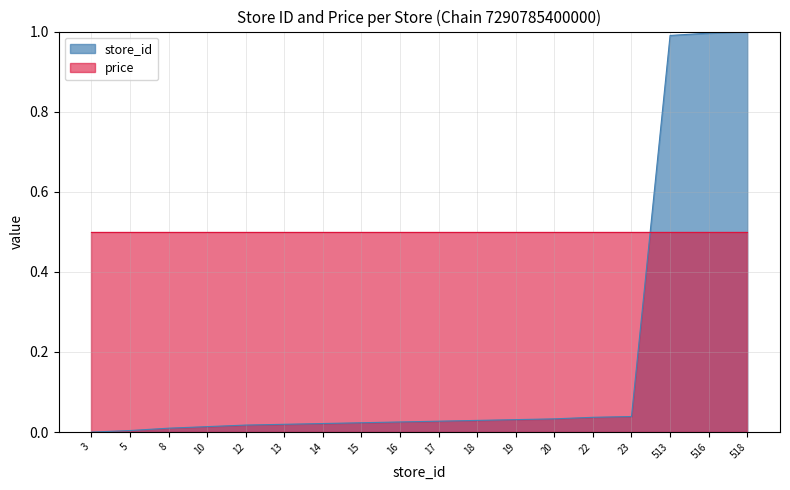

At which category does the chart reach its minimum across all series?

3